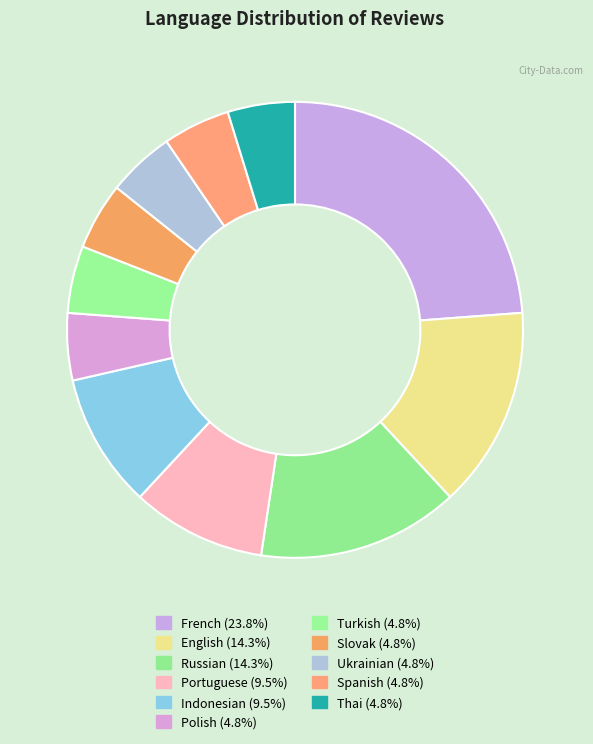

The Russian slice represents 1% of the pie. True or false?

False